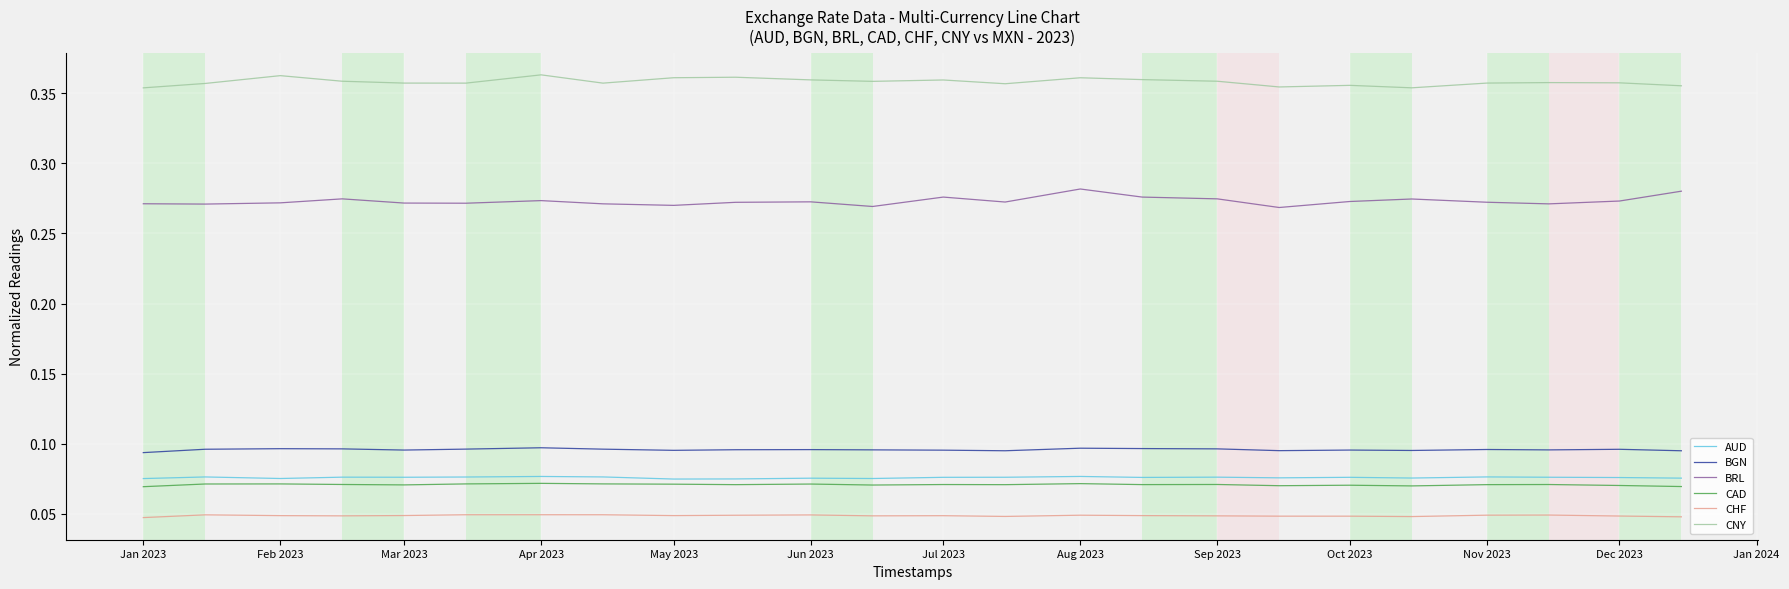

Which series has the largest total across all categories?

CNY